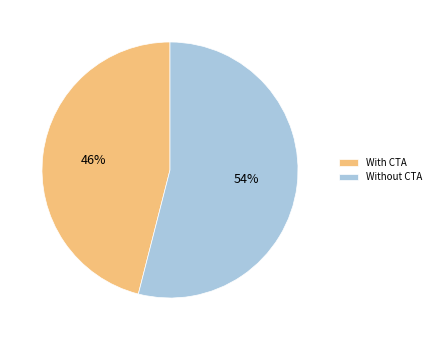

Count the number of slices in the pie.

2